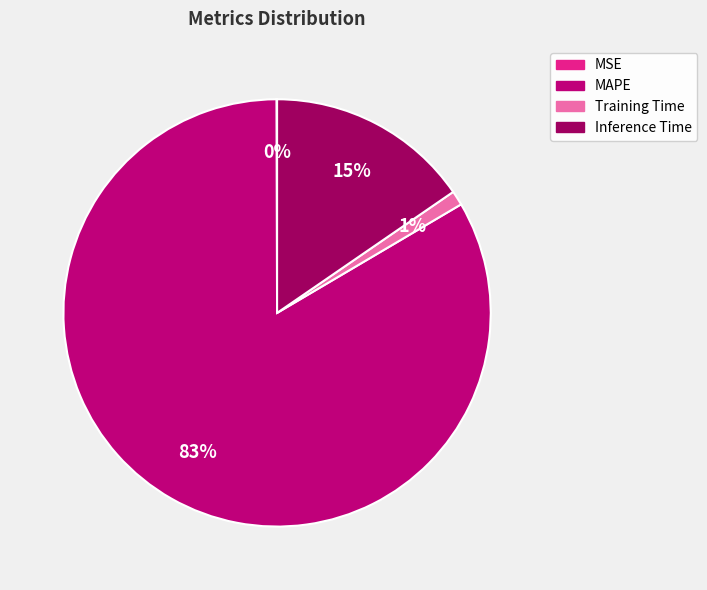

To the nearest percent, what percentage of the pie is Inference Time?

15%